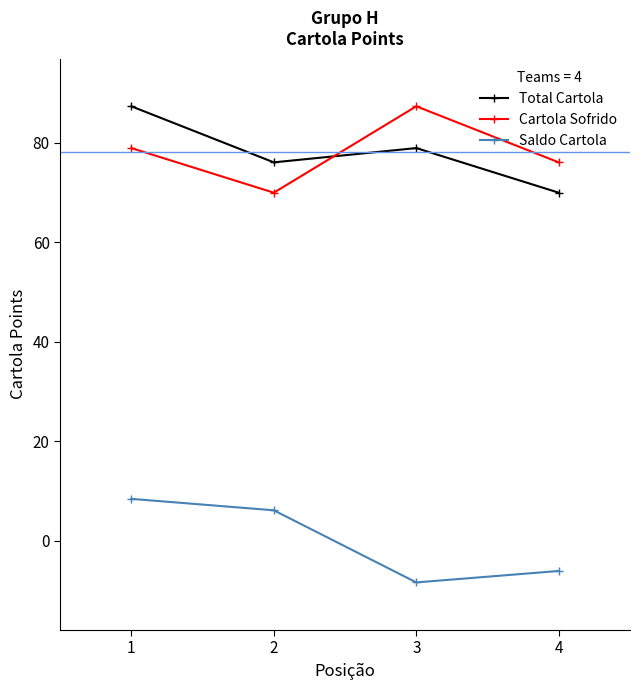

How many positive values does the Saldo Cartola series have?

2